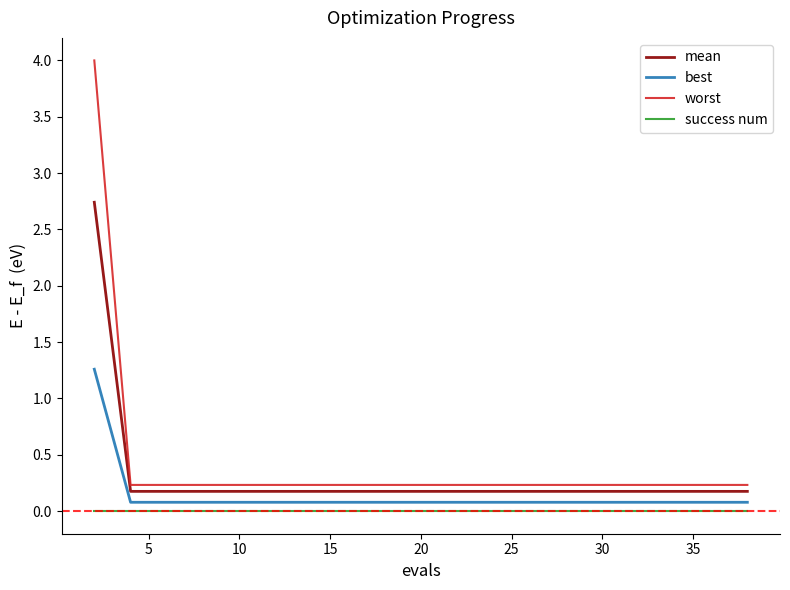

What is the highest value of the mean series?

2.7